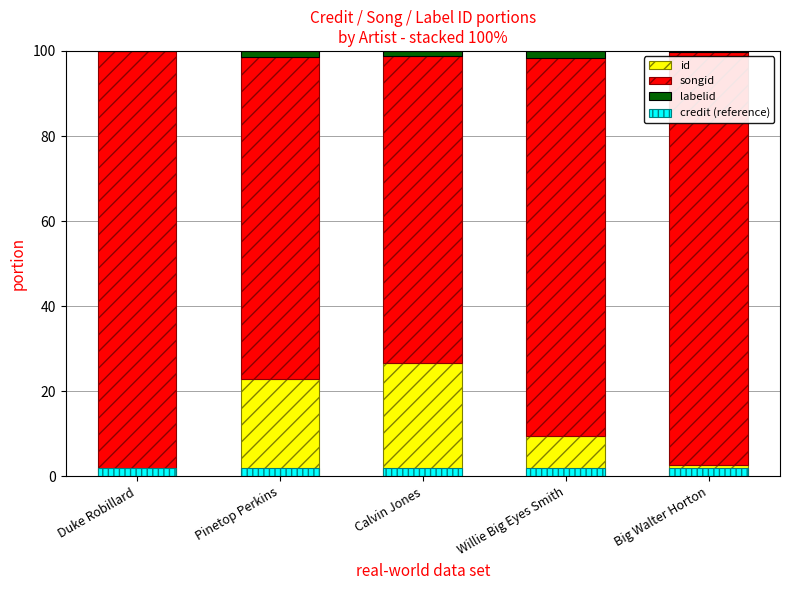

Reading left to right, transcribe all the data shown in this chart.

id: Duke Robillard=1.1	Pinetop Perkins=22.9	Calvin Jones=26.7	Willie Big Eyes Smith=9.6	Big Walter Horton=2.8
songid: Duke Robillard=98.9	Pinetop Perkins=75.8	Calvin Jones=72.0	Willie Big Eyes Smith=88.9	Big Walter Horton=96.9
labelid: Duke Robillard=0.0	Pinetop Perkins=1.3	Calvin Jones=1.3	Willie Big Eyes Smith=1.6	Big Walter Horton=0.3
credit (reference): Duke Robillard=2.0	Pinetop Perkins=2.0	Calvin Jones=2.0	Willie Big Eyes Smith=2.0	Big Walter Horton=2.0